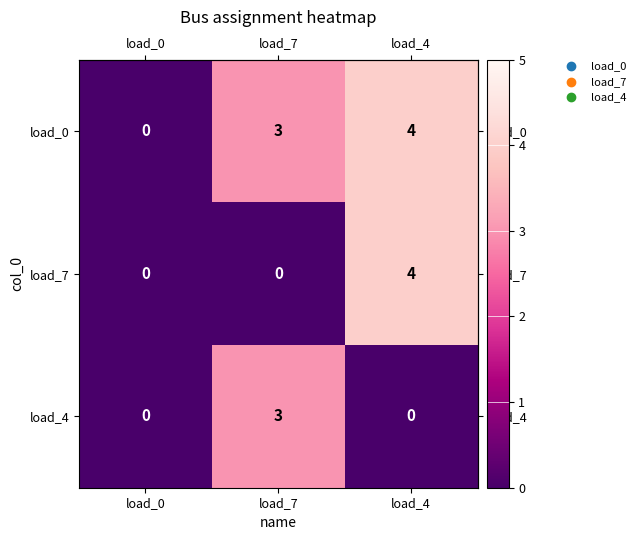

Rank the series by their average value, from lowest to highest.

load_4, load_7, load_0